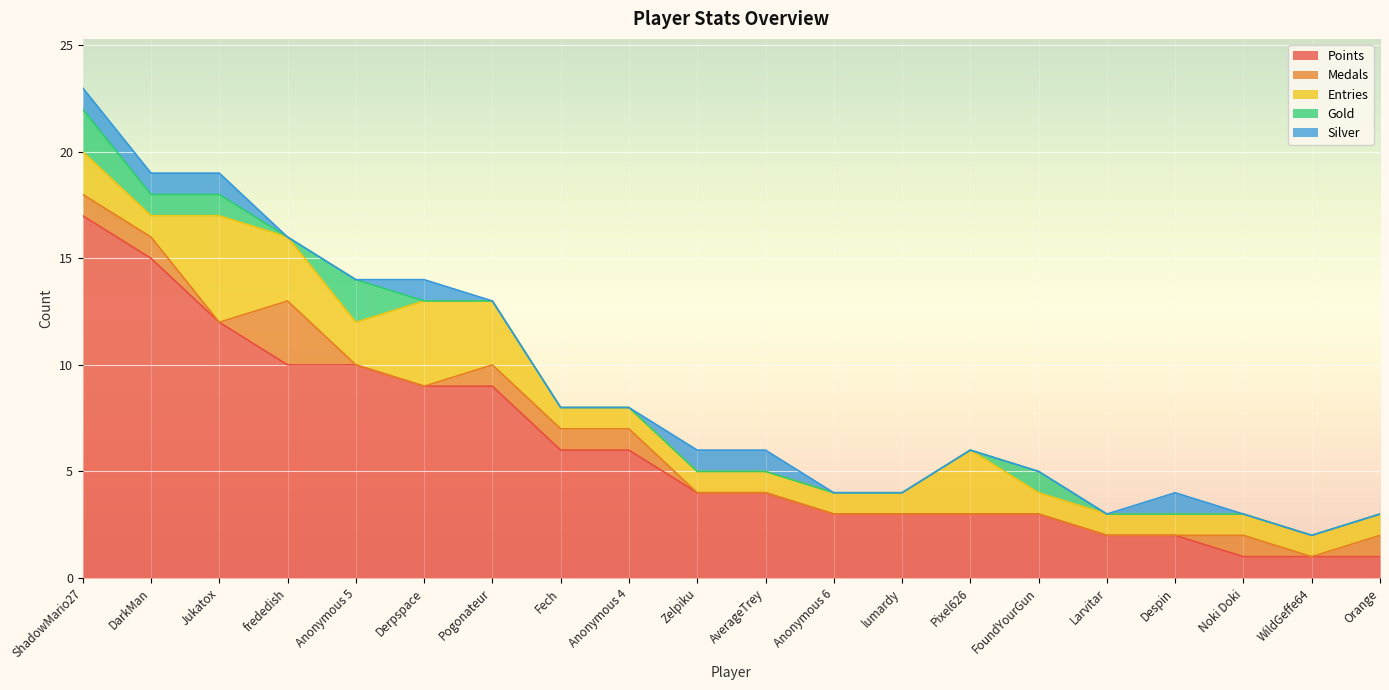

Where is Points nearest to the value 9?

Derpspace